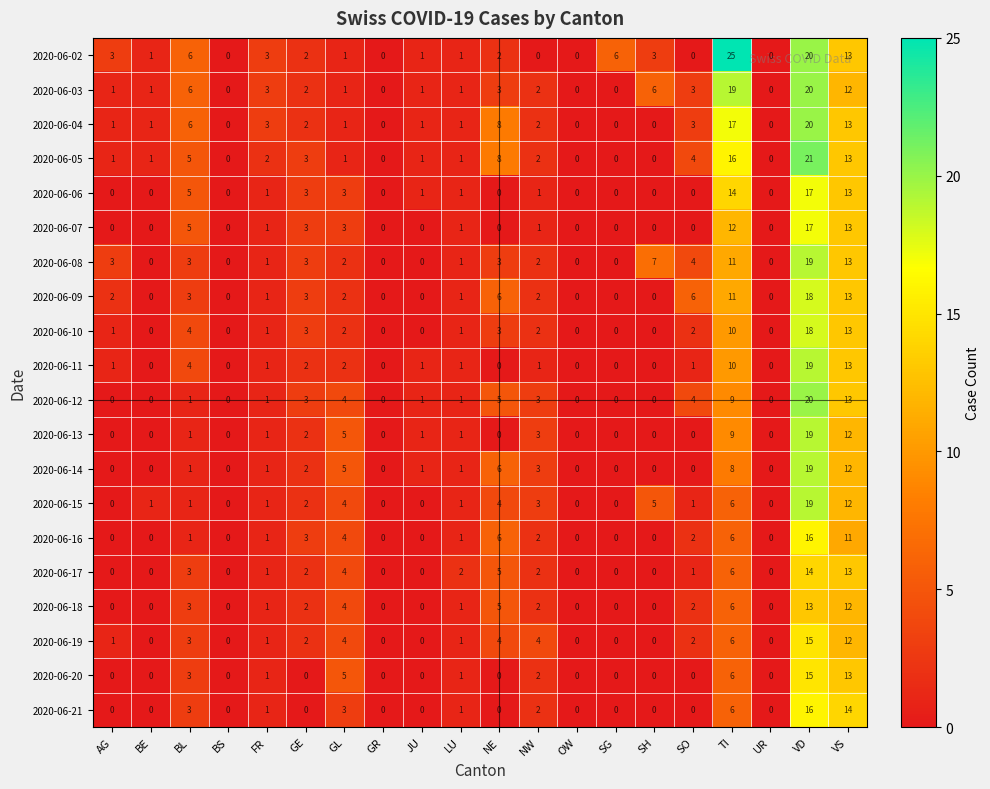

Which series has the largest range (max minus min)?

2020-06-02